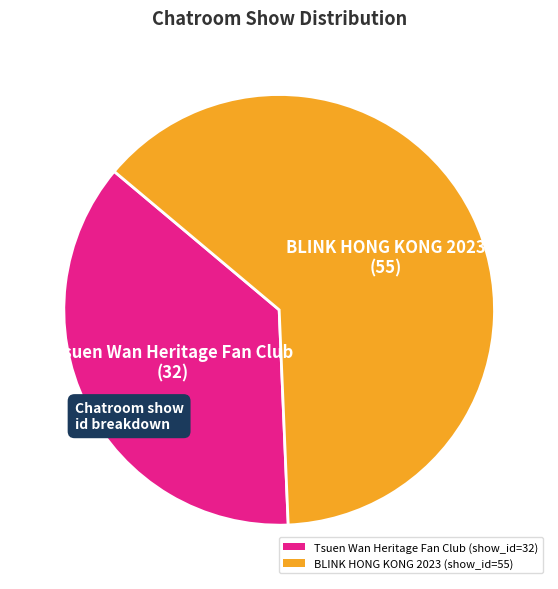

Is it true that BLINK HONG KONG 2023 (show_id=55) is 52% of the pie?

False